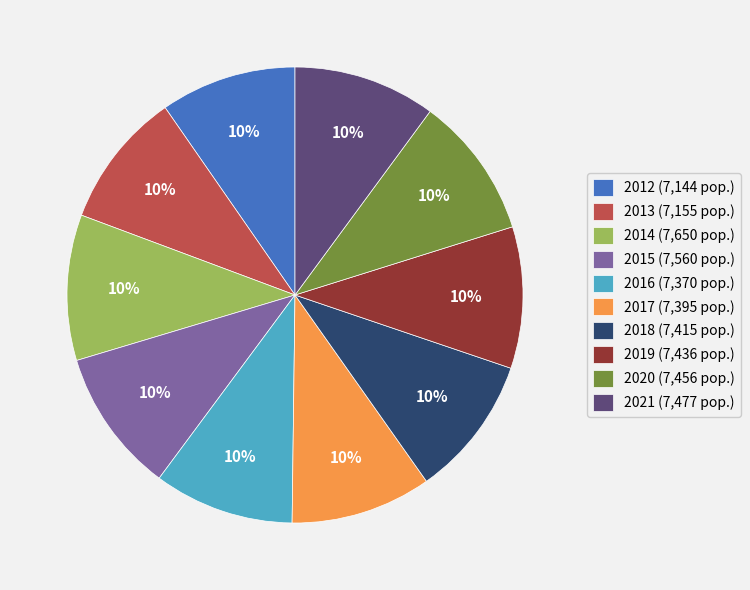

To the nearest percent, what percentage of the pie is 2014?

10%